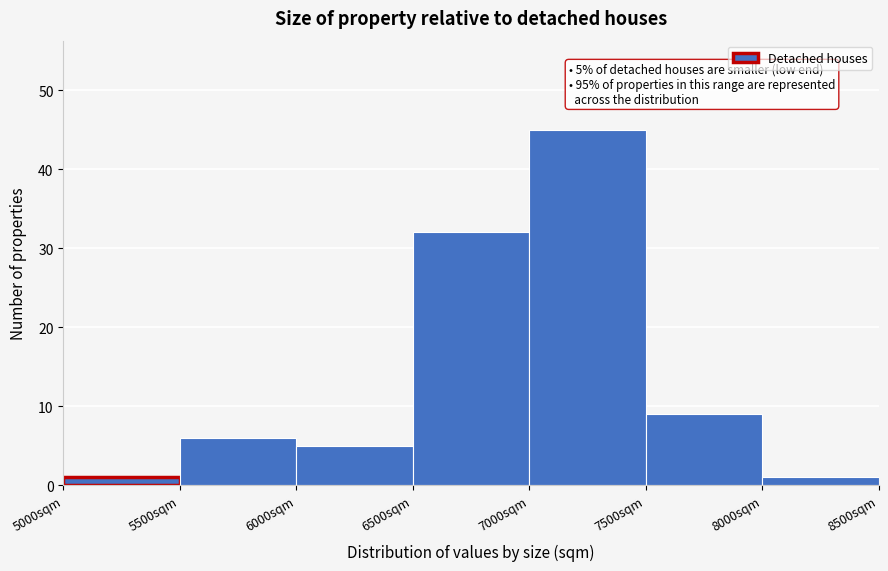

Over which range of the x-axis is the bar tallest?

7000 to 7500